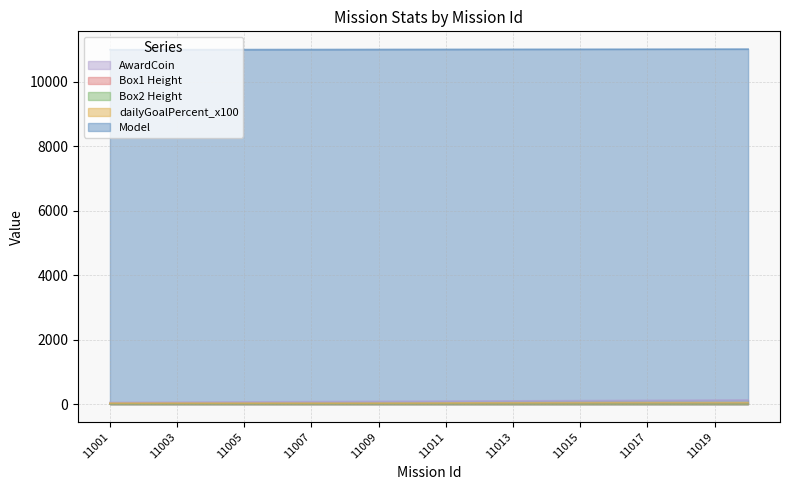

At which category does the chart reach its minimum across all series?

11001